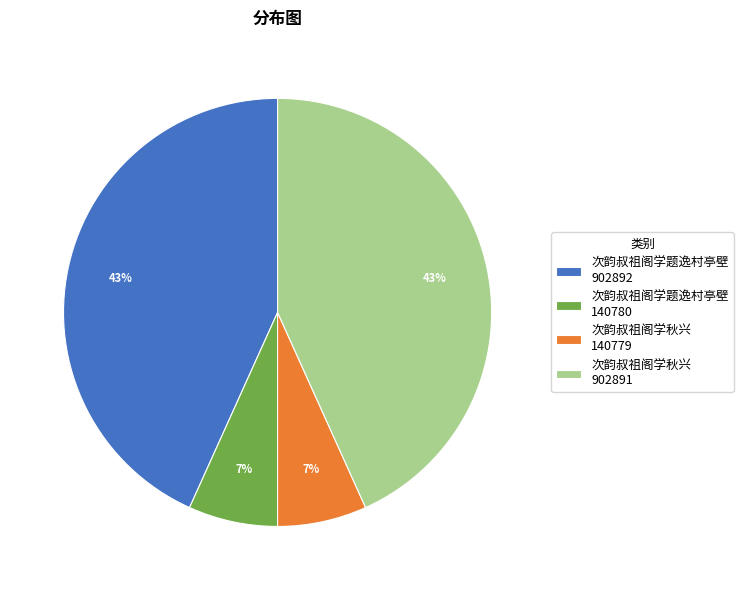

Is there any slice that represents more than half of the pie?

No